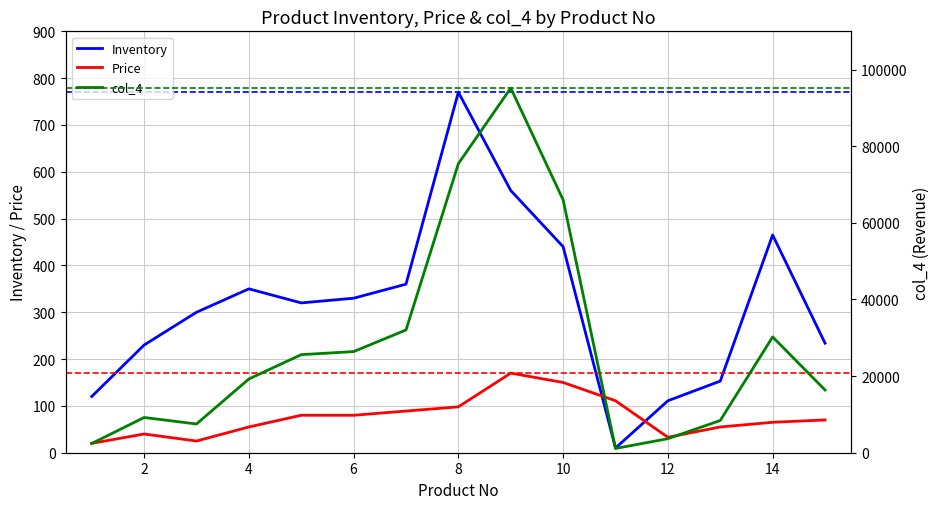

What are all the series names shown in the legend?

Inventory, Price, col_4